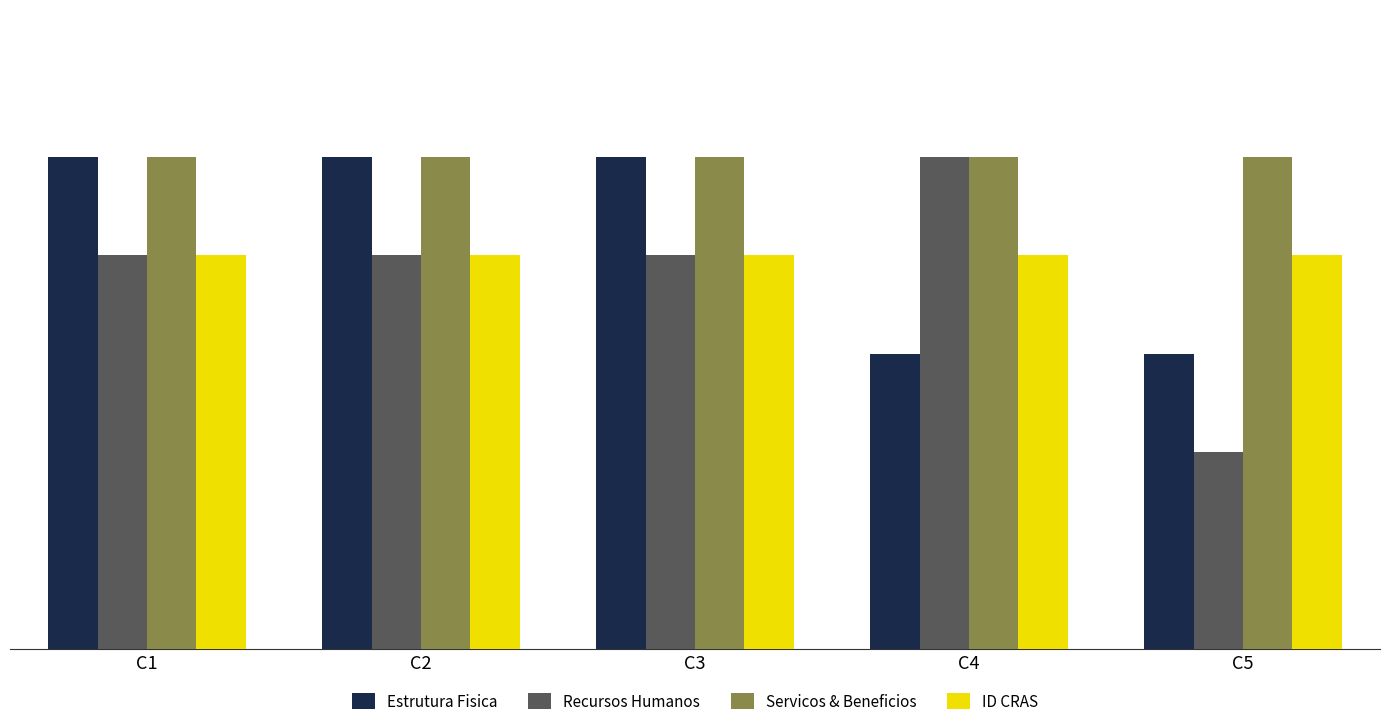

Which series has the largest total across all categories?

Servicos & Beneficios